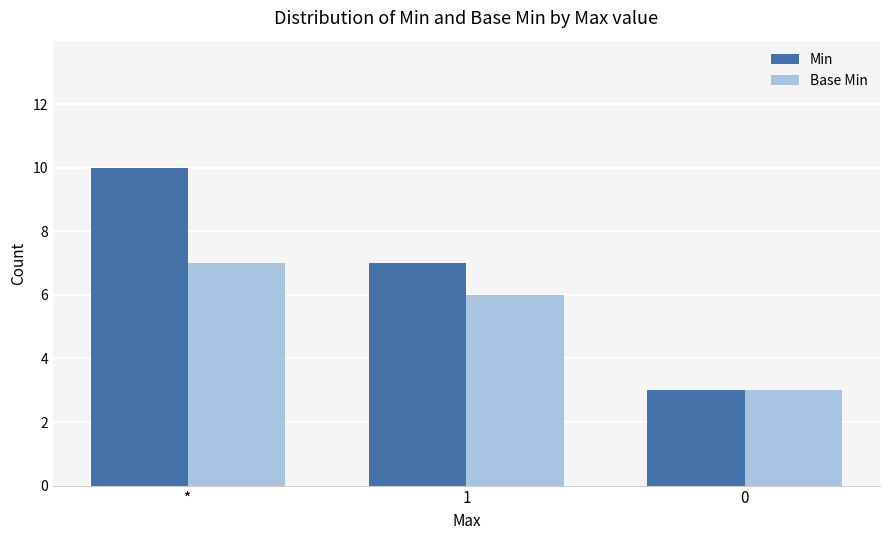

What is the sum of the Base Min values at * and 1?

13